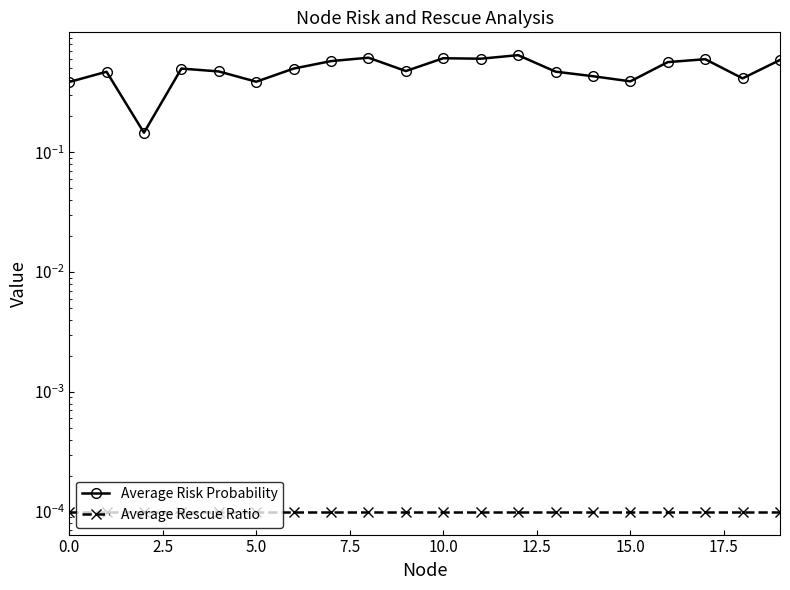

Rank the series by their maximum value, from lowest to highest.

Average Rescue Ratio, Average Risk Probability